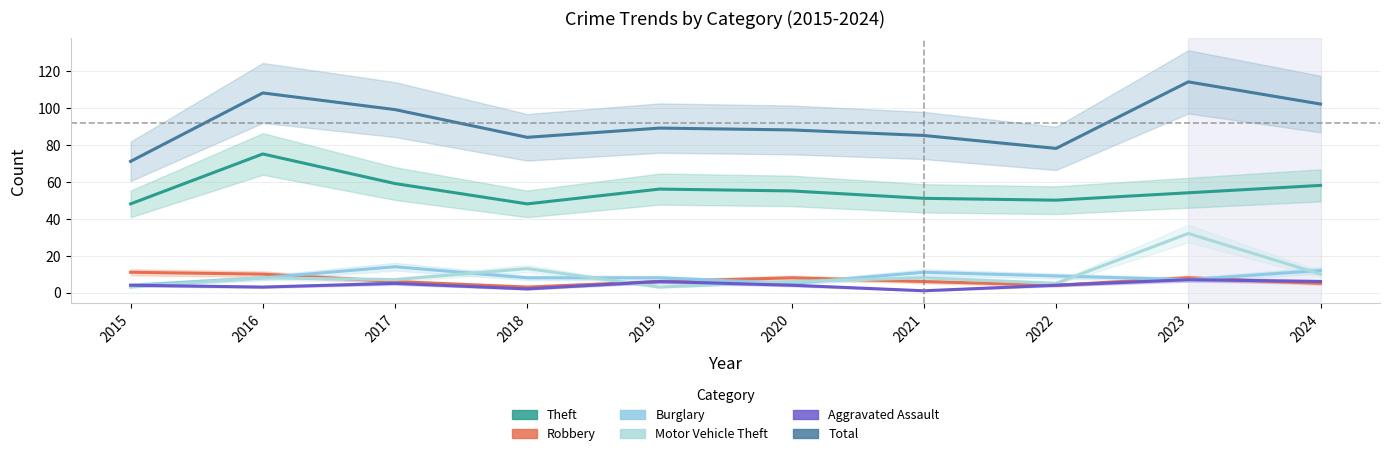

List the series in order of their peak value, highest first.

Total, Theft, Motor Vehicle Theft, Burglary, Robbery, Aggravated Assault